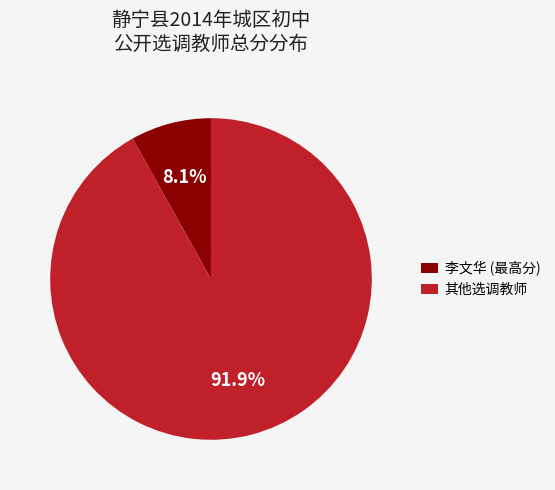

Rank the categories by value from lowest to highest.

李文华 (最高分), 其他选调教师